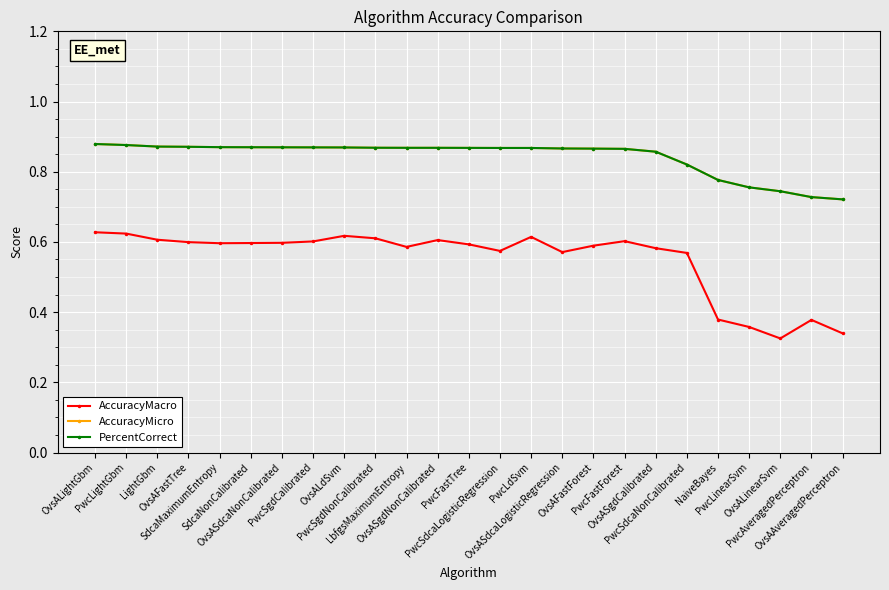

True or false: PercentCorrect and AccuracyMacro intersect in this chart.

False